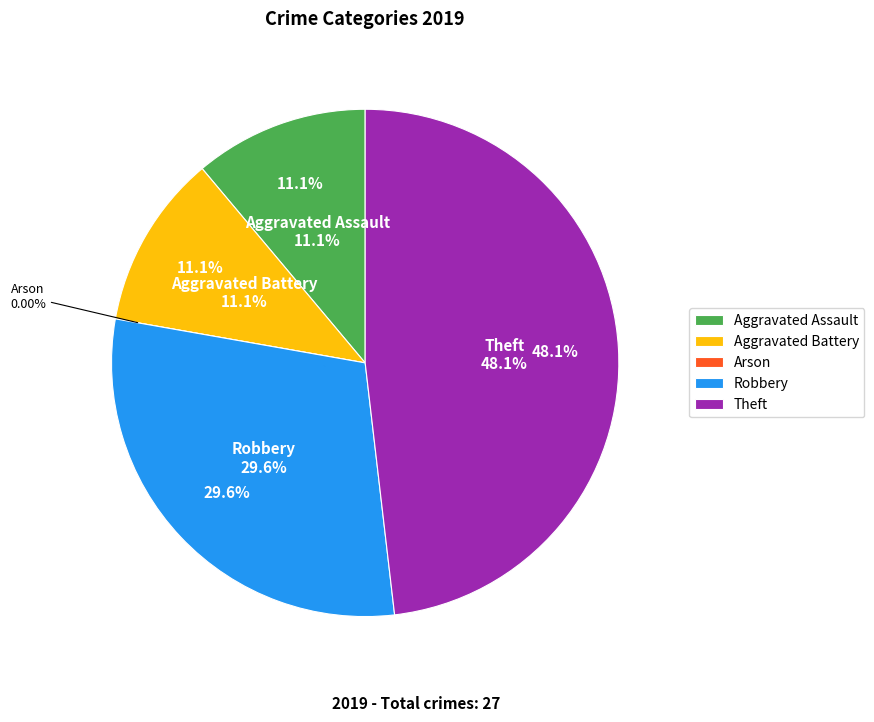

Is it true that Aggravated Battery is 17% of the pie?

False